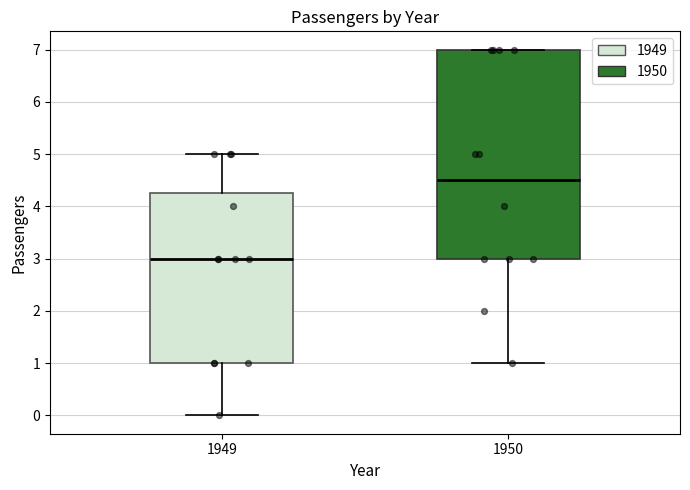

Where does the median line of the box at x = 1949 sit on the y-axis? The values are not printed on the chart, so give them approximately, as read against the axis.

3.0